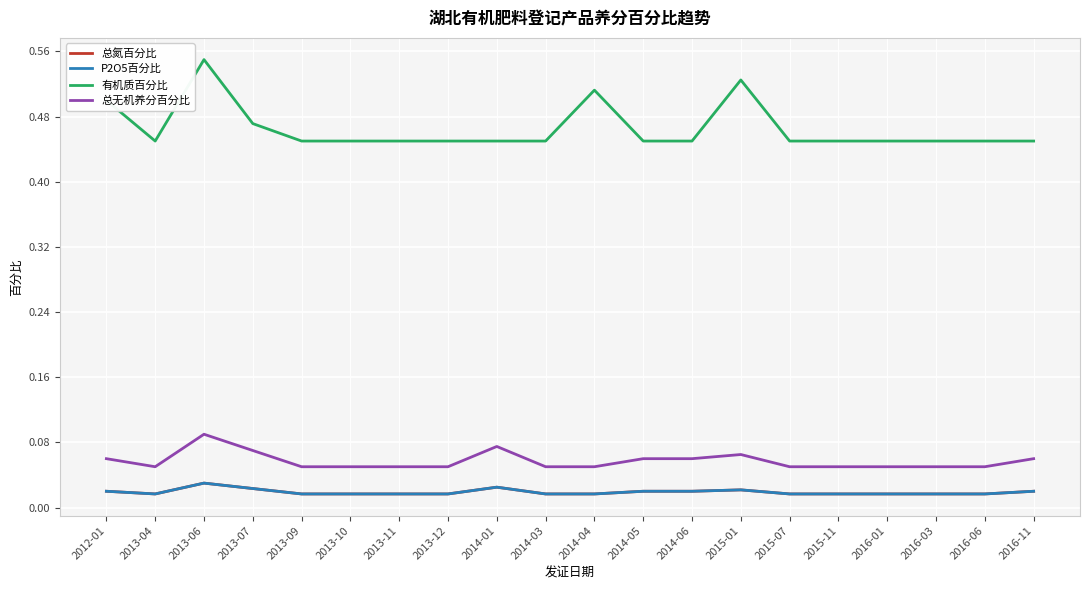

Which has a higher value, 2014-03 or 2013-07?

2013-07